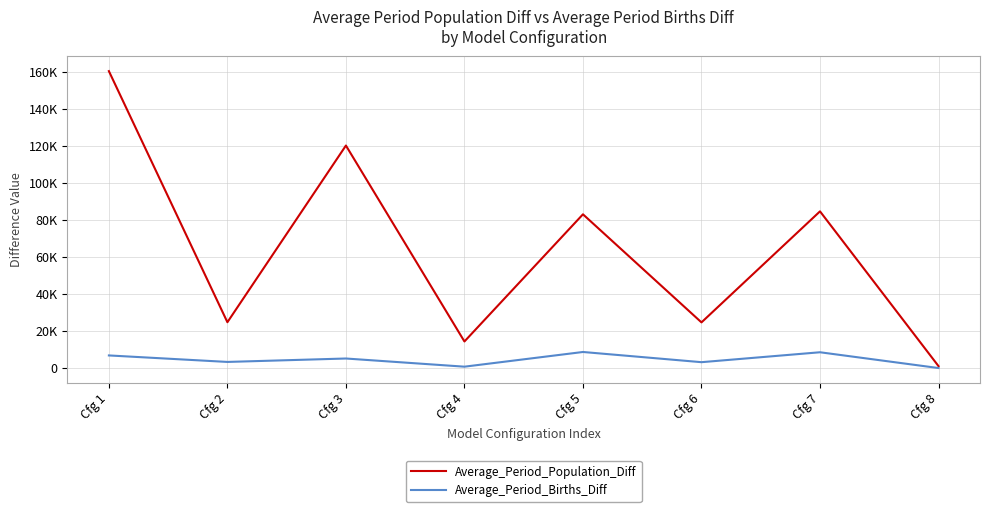

What are all the series names shown in the legend?

Average_Period_Population_Diff, Average_Period_Births_Diff